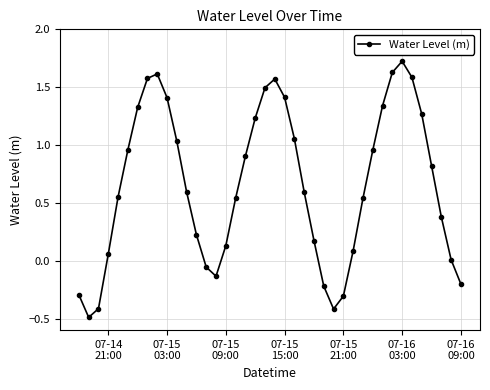

What is the value of the 22nd point from the left?

1.4